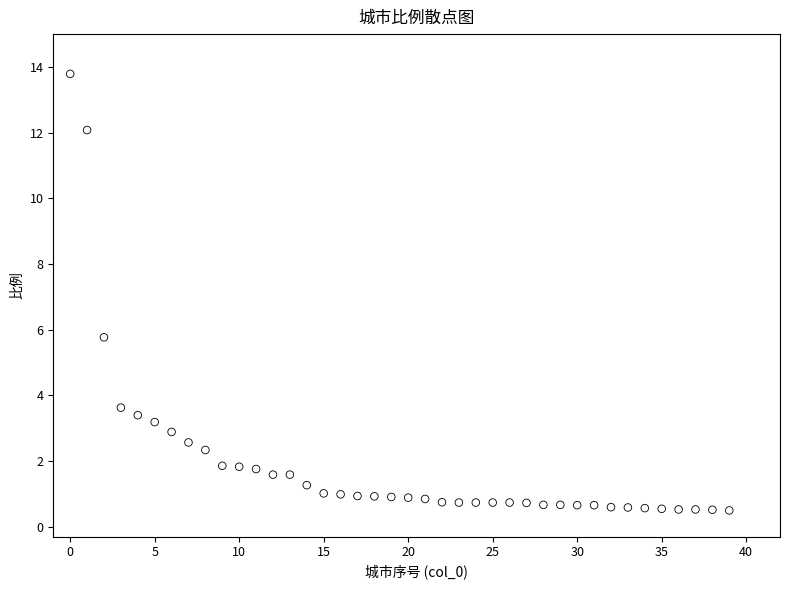

What is the range of Y values (max minus min)?

13.3